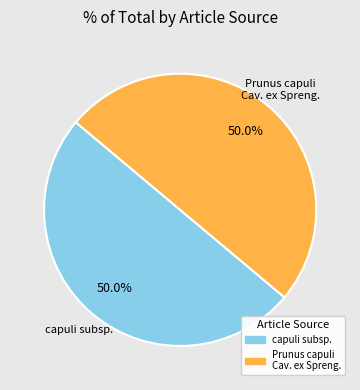

Count the number of slices in the pie.

2